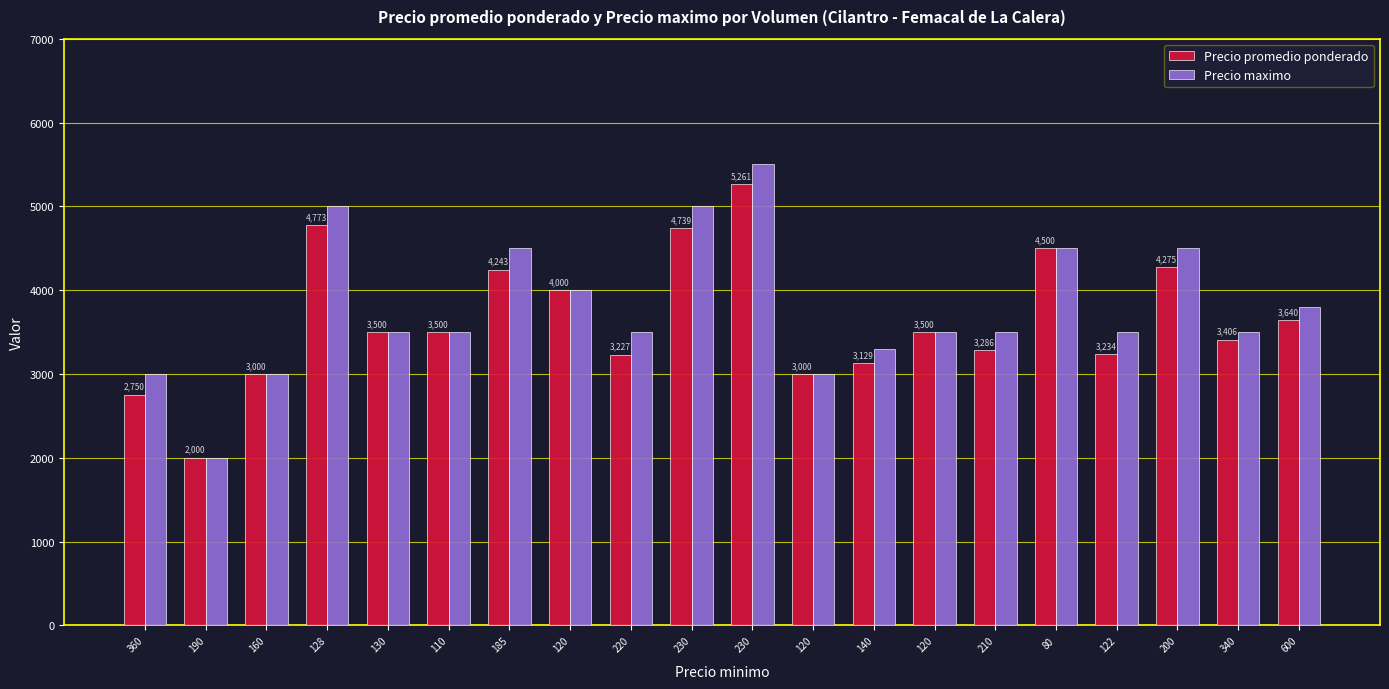

Count the number of data series in this chart.

2